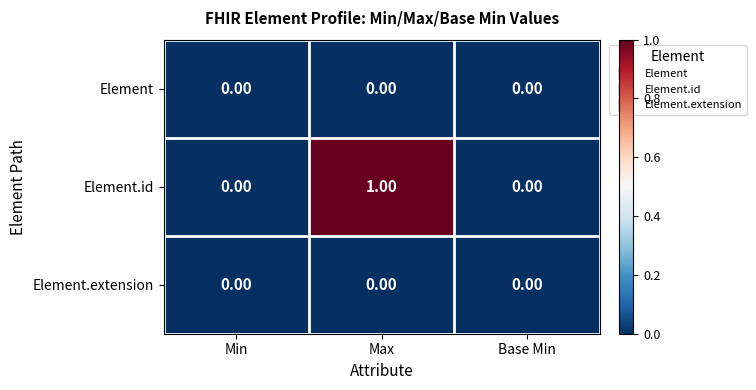

At which category is the sum across all series the highest?

Max